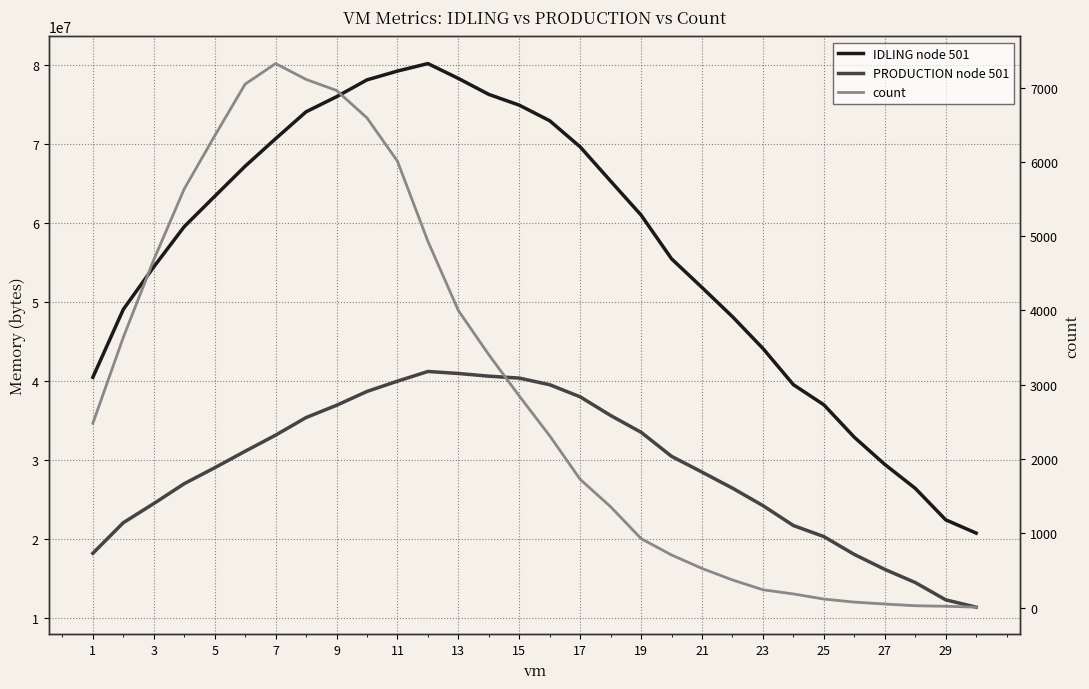

True or false: IDLING node 501 has more than 0 interior local peaks.

True